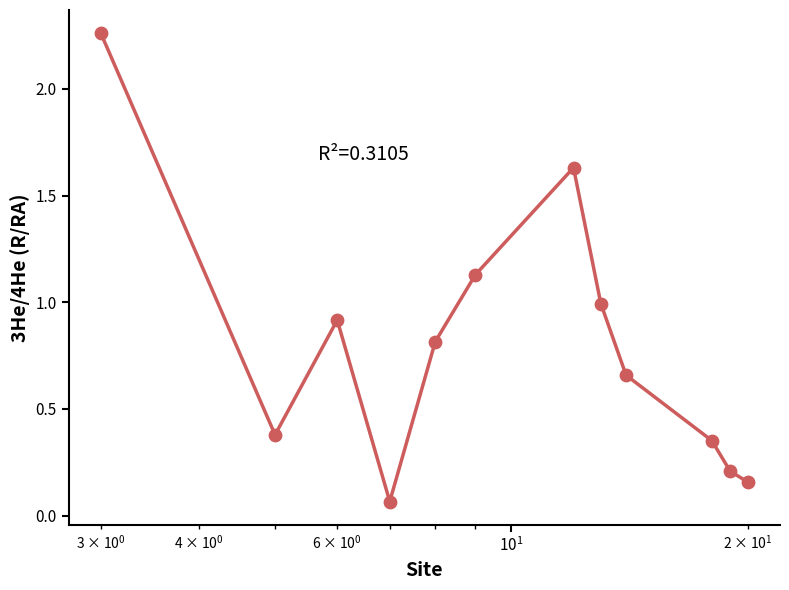

What is the difference between the maximum and minimum values?

2.2